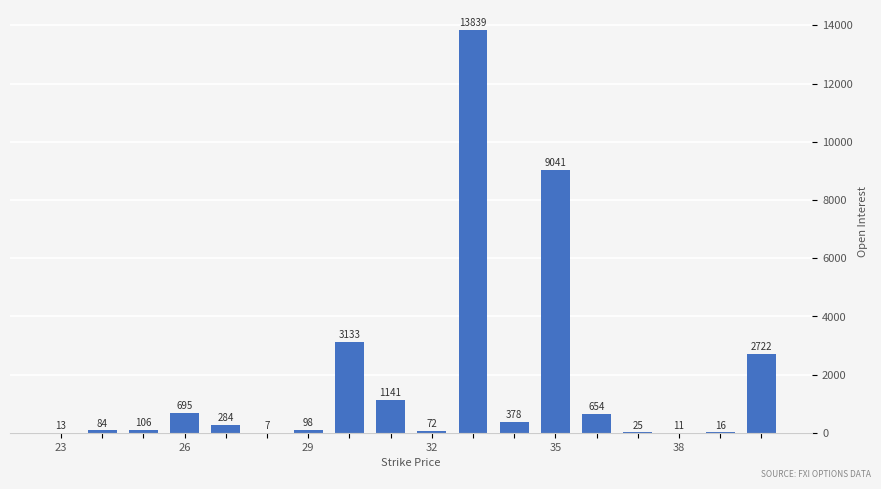

What is the sum of all values?

32319